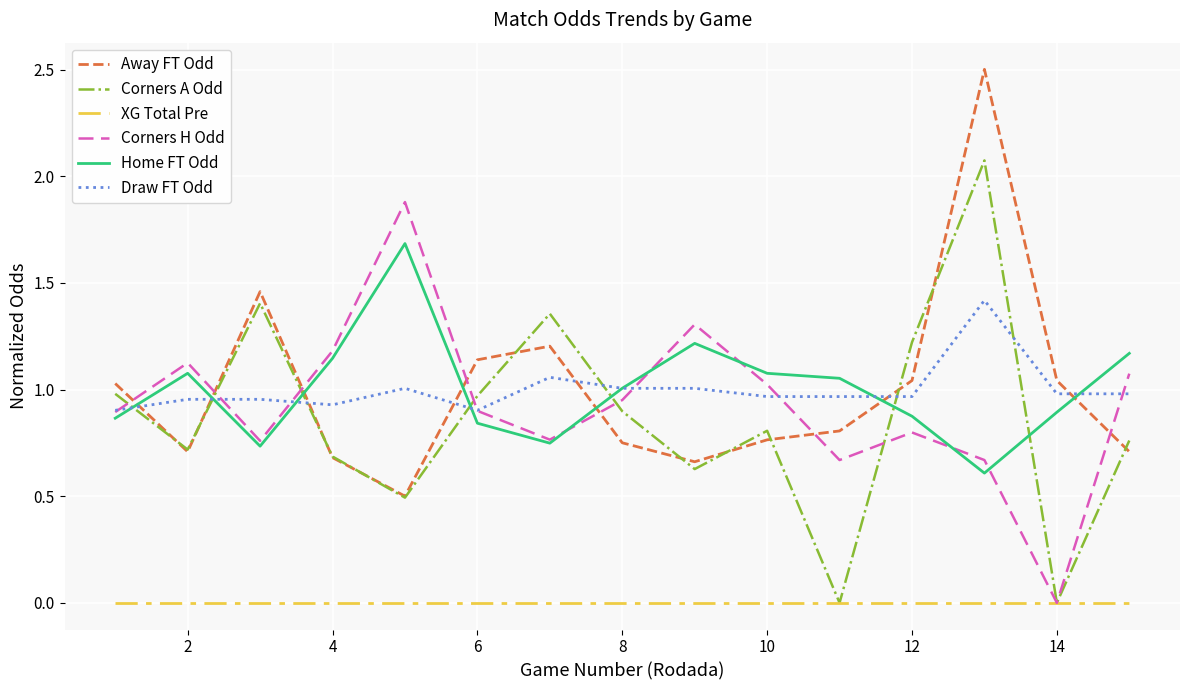

List the series in order of their peak value, lowest first.

XG Total Pre, Draw FT Odd, Home FT Odd, Corners H Odd, Corners A Odd, Away FT Odd